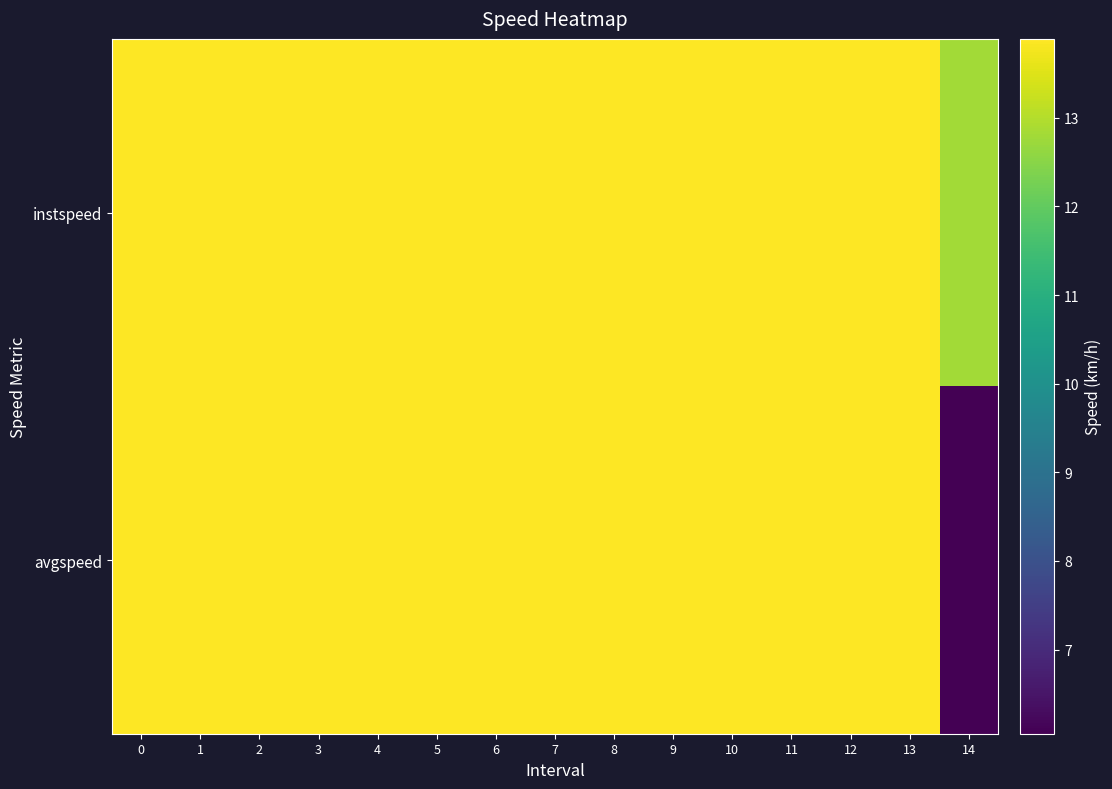

Which series has the largest range (max minus min)?

avgspeed